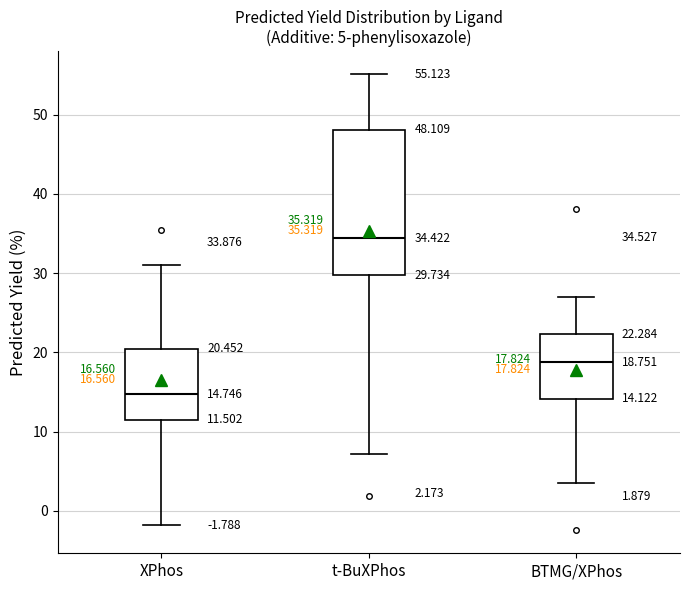

Which box is the tallest, from its lower edge to its upper edge?

t-BuXPhos